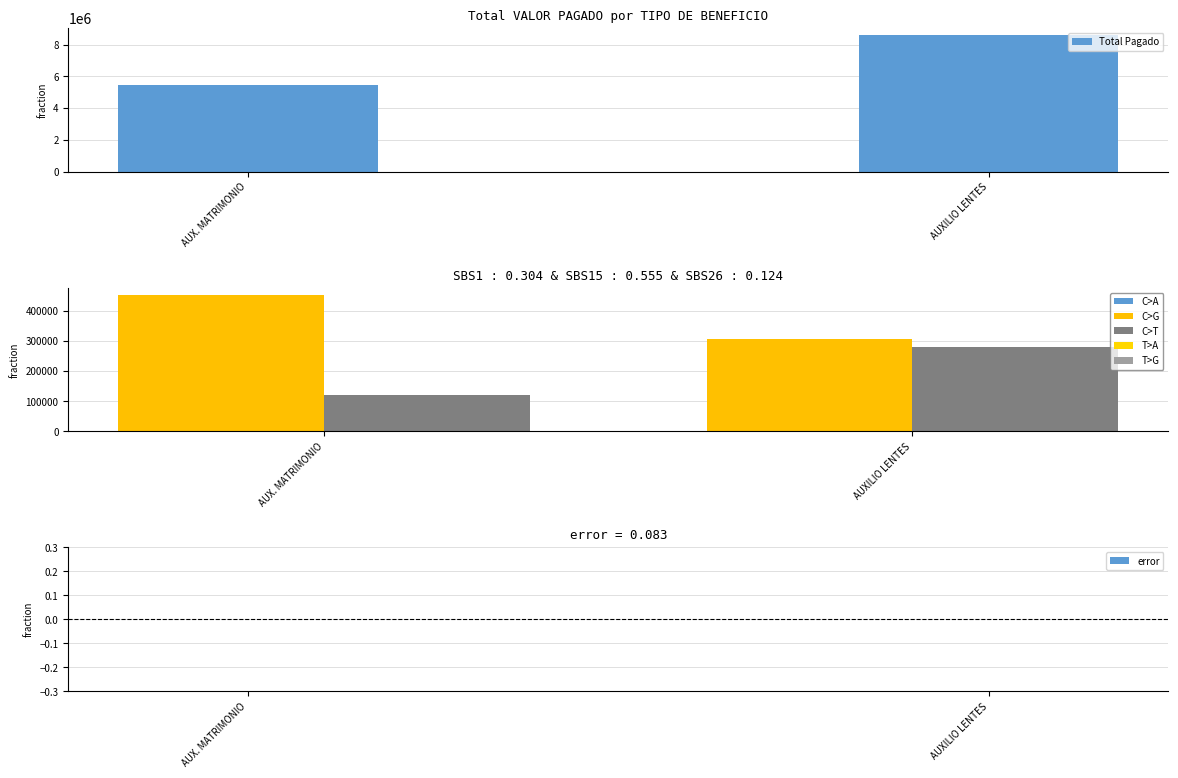

Are the bars grouped side by side (vs. stacked)?

Yes